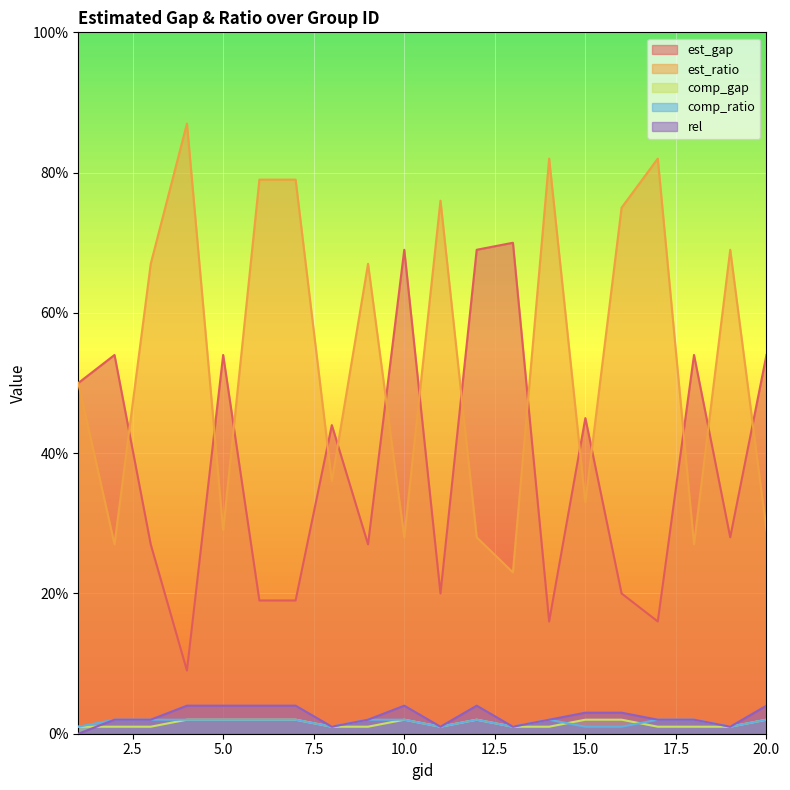

What is the difference between the maximum and minimum values in the comp_ratio series?

1